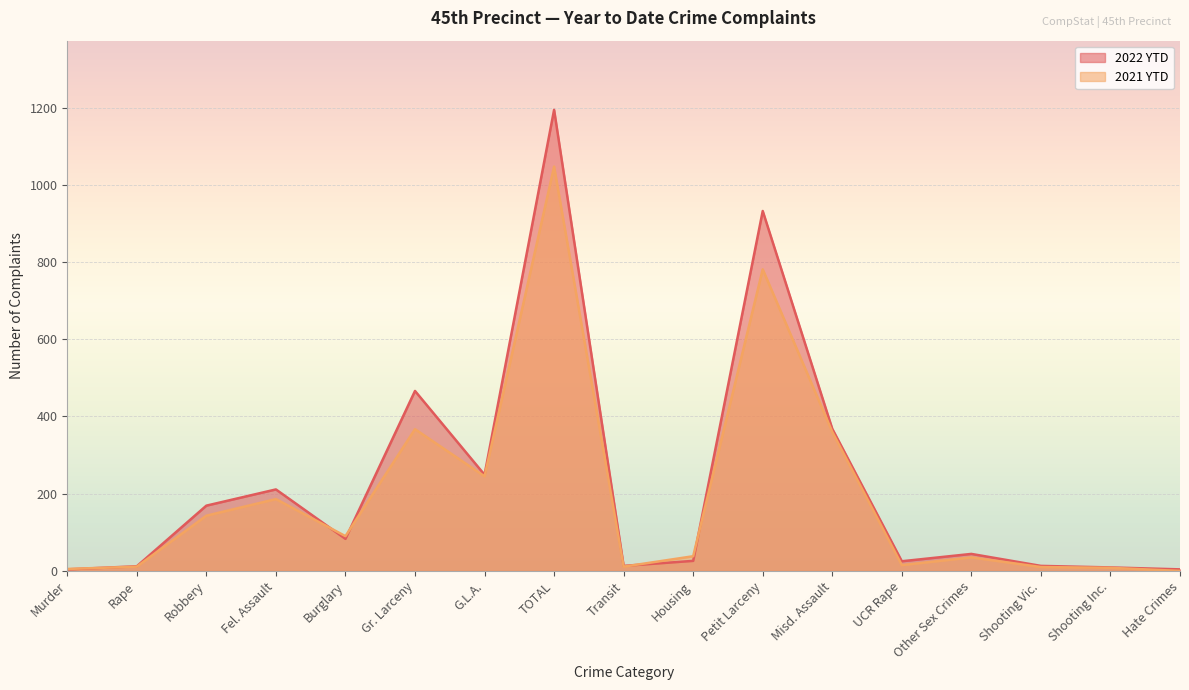

Which series changed the most between TOTAL and Misd. Assault?

2022 YTD